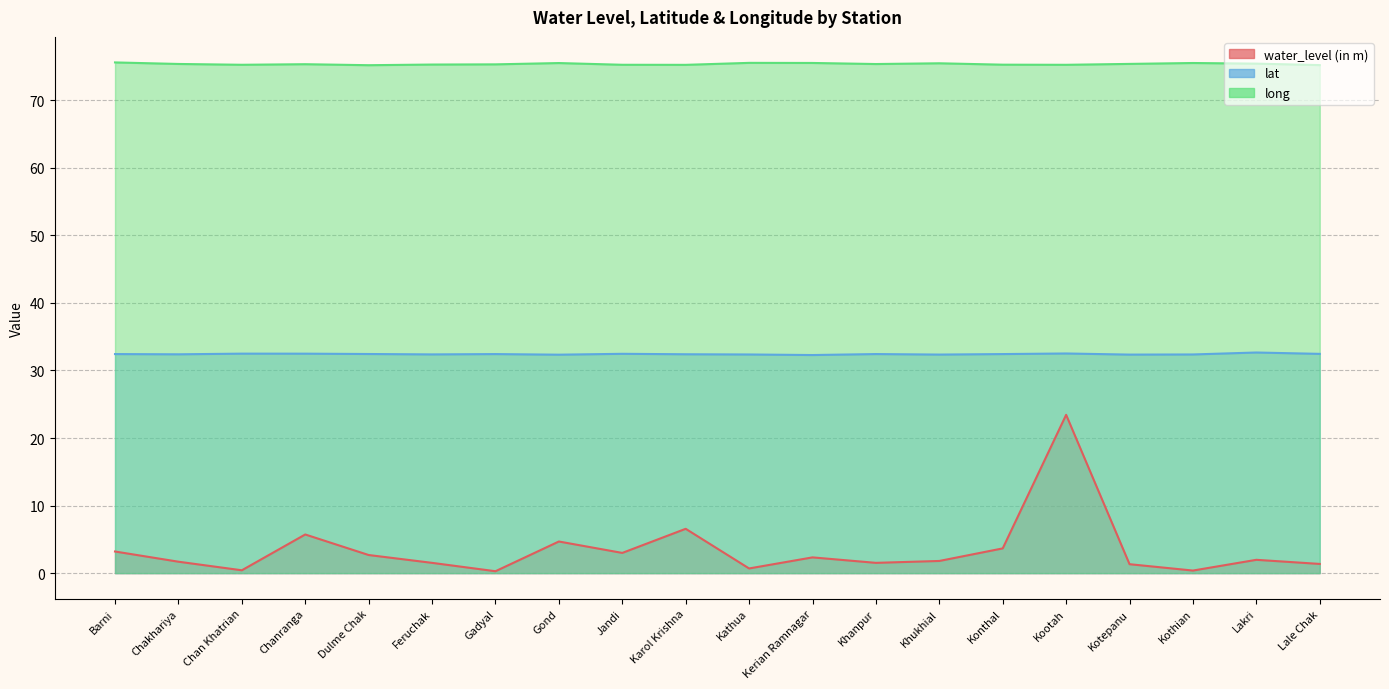

Rank the categories by water_level (in m) value from highest to lowest.

Kootah, Karol Krishna, Chanranga, Gond, Konthal, Barni, Jandi, Dulme Chak, Kerian Ramnagar, Lakri, Khukhial, Chakhariya, Feruchak, Khanpur, Lale Chak, Kotepanu, Kathua, Chan Khatrian, Kothian, Gadyal